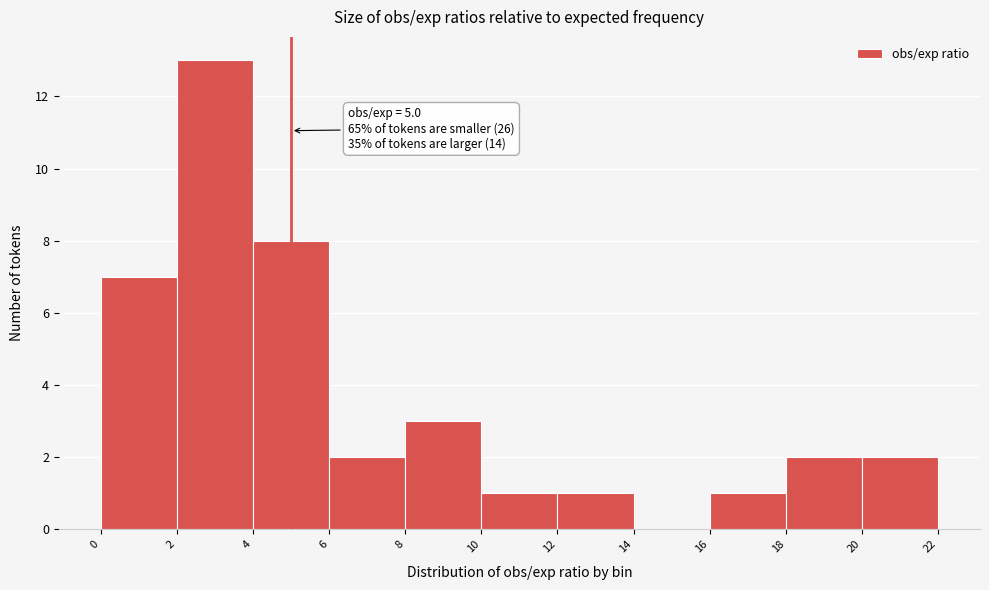

Which range on the x-axis has the tallest bar?

2 to 4